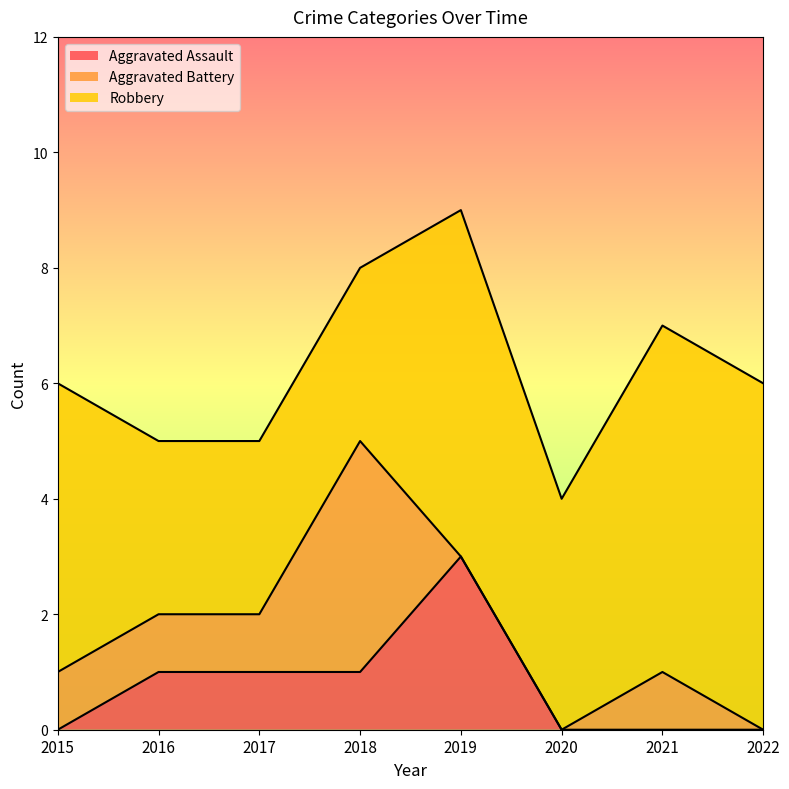

Which has a higher value, 2017 or 2022?

2017